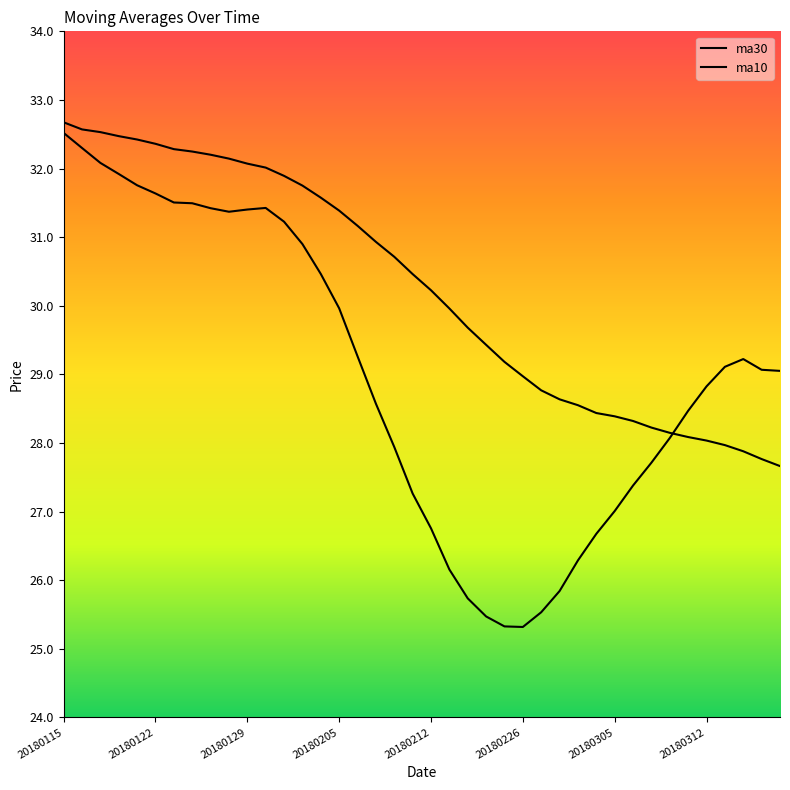

How many interior local peaks does the ma10 series have?

2